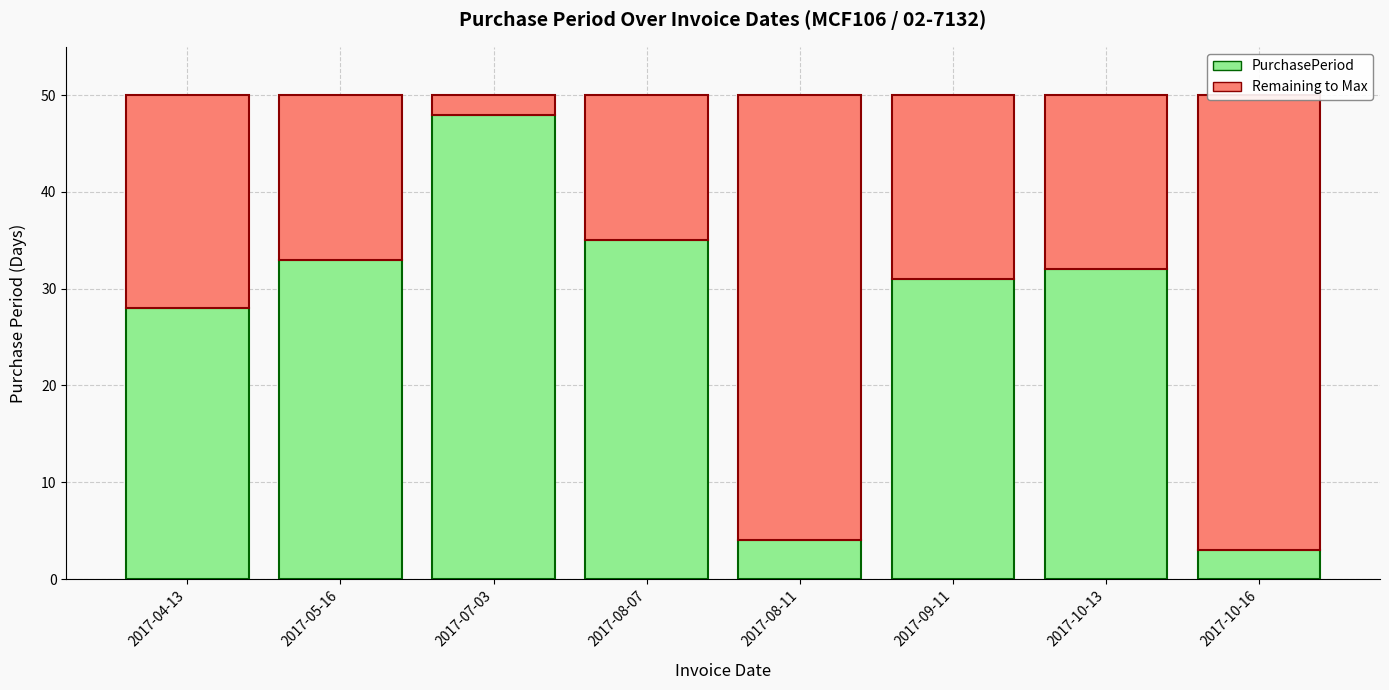

What is the approximate value of PurchasePeriod at 2017-10-16, to the nearest 5?

5